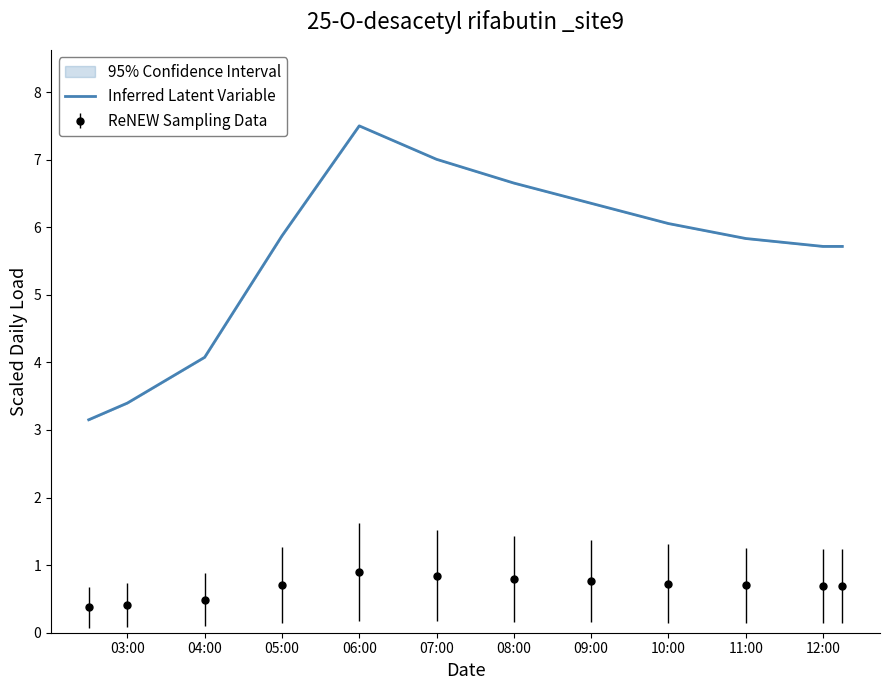

Rank the series by their average value, from highest to lowest.

Inferred Latent Variable, ReNEW Sampling Data